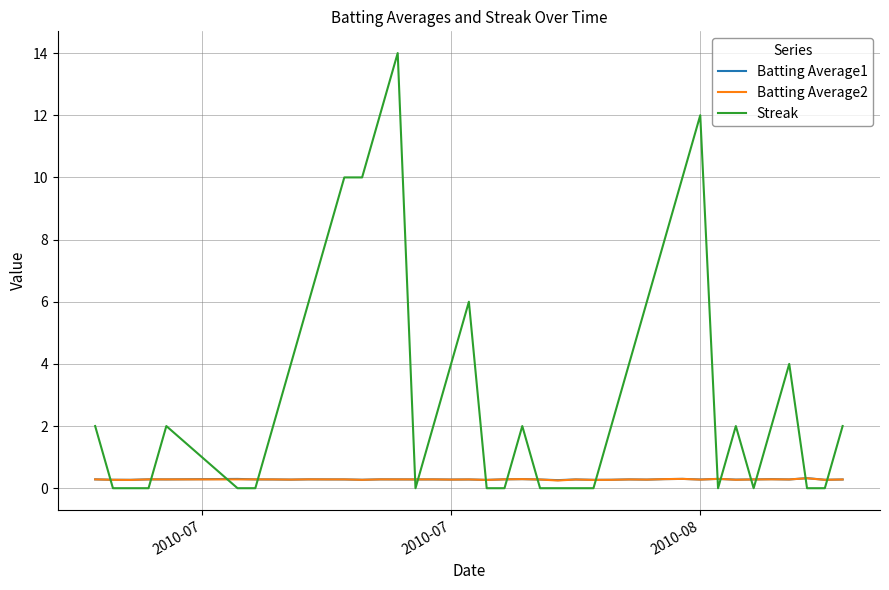

Which series has the largest range (max minus min)?

Streak